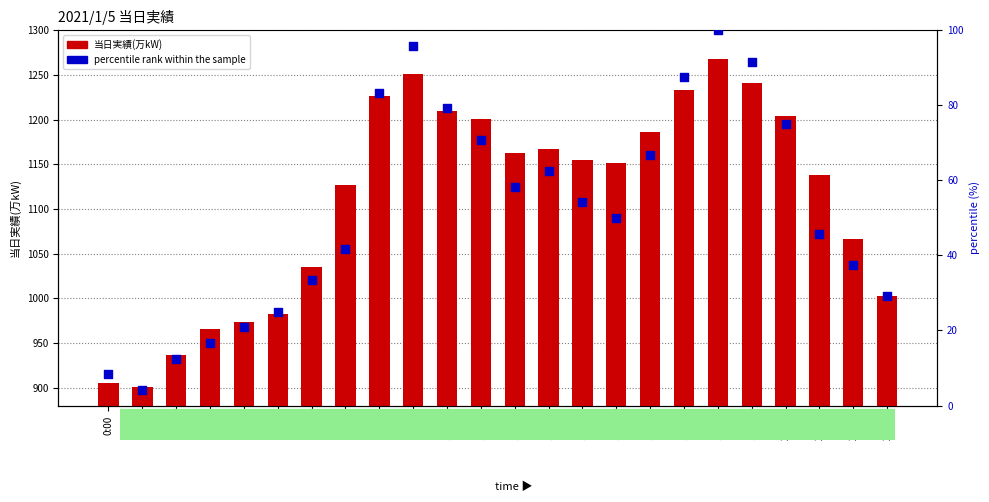

Is the value of percentile rank within the sample at 20:00 greater than the value of 当日実績(万kW) at 10:00?

No